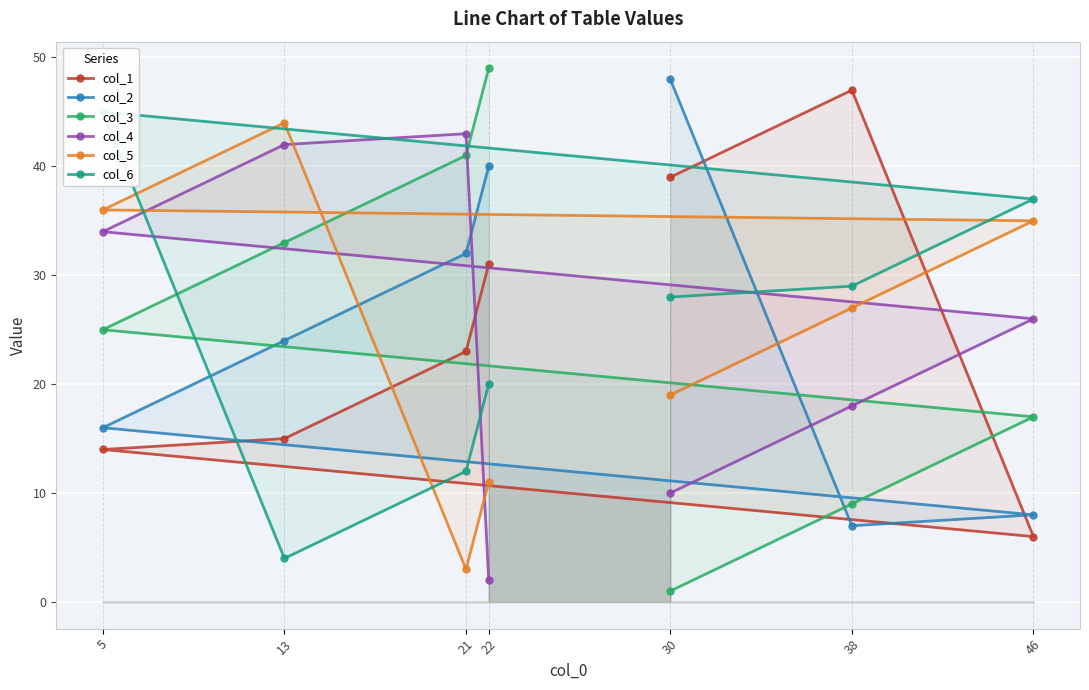

What is the total value across all series at 21?

154